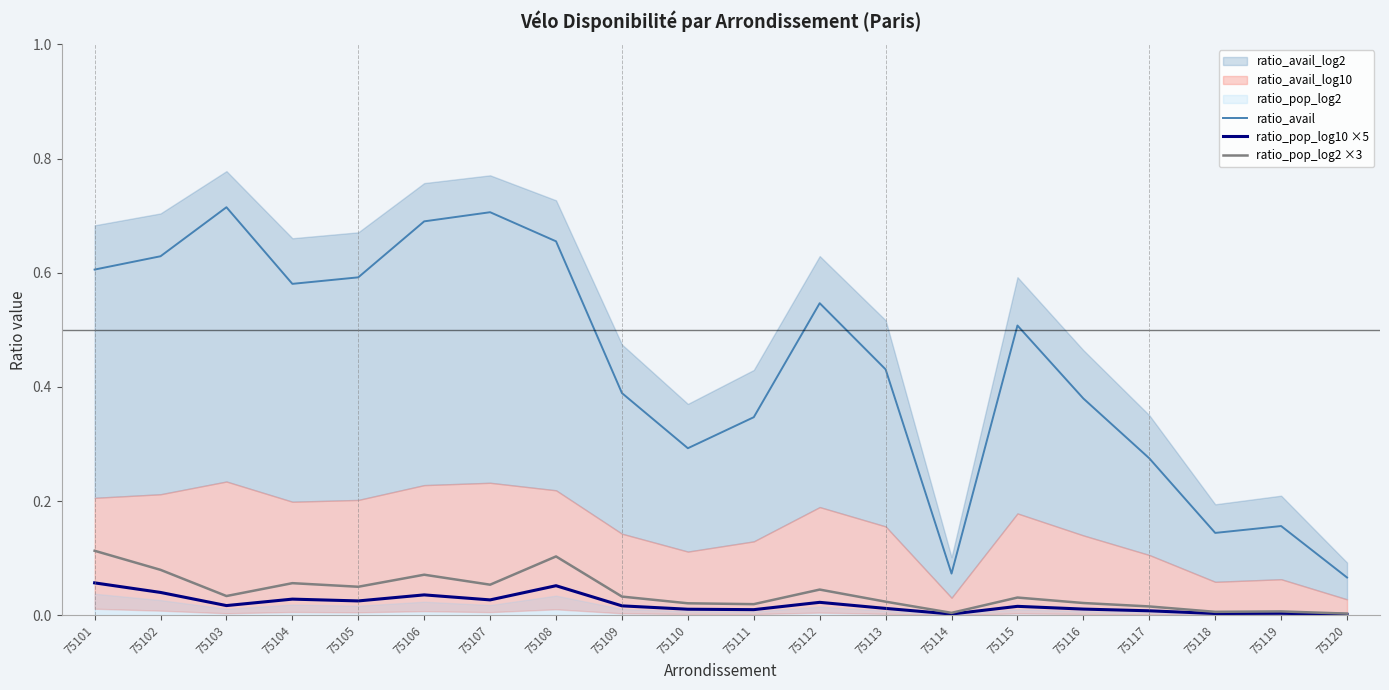

At which category is the sum across all series the highest?

75108